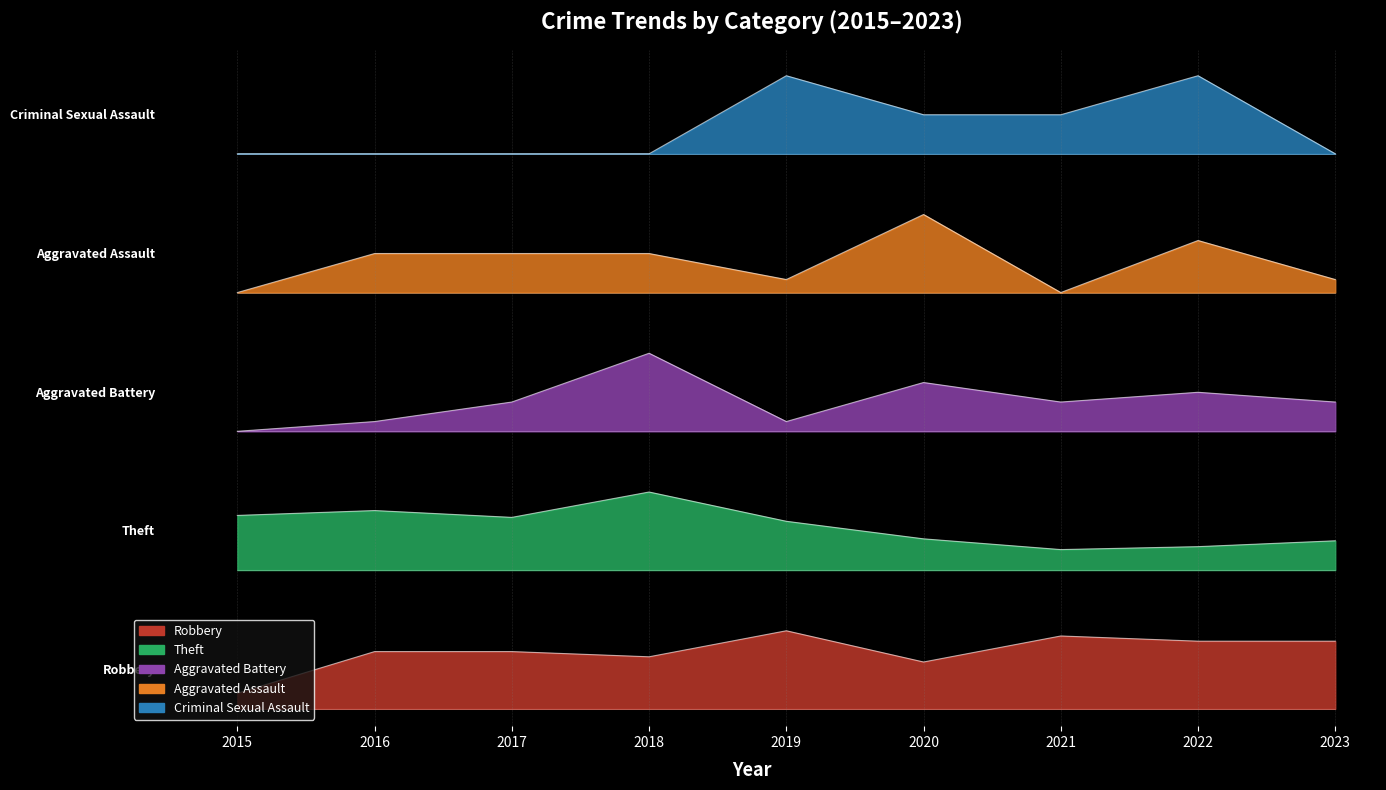

The Aggravated Battery series shows 251.9 at 2019. True or false?

False